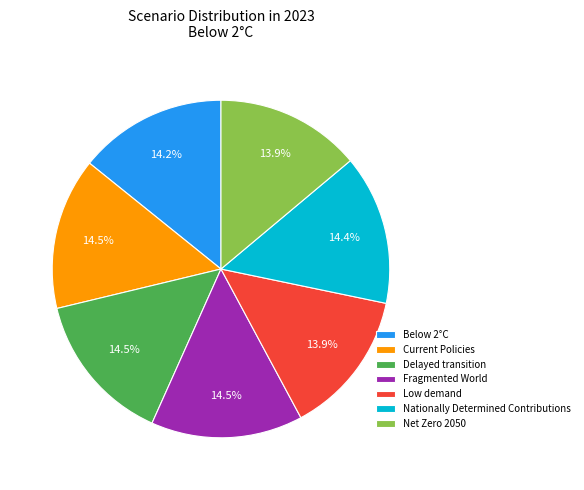

What percentage is the Net Zero 2050 slice, to the nearest percent?

14%